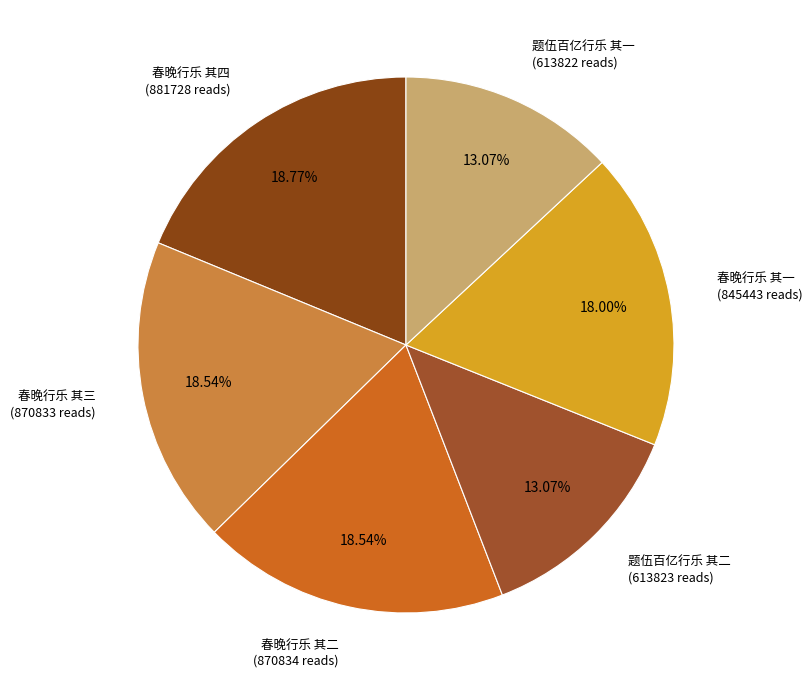

How much of the chart is everything except 春晚行乐 其二?

81.5%